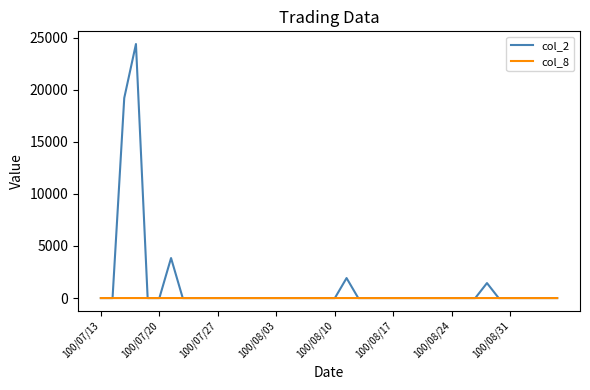

What are all the series names shown in the legend?

col_2, col_8